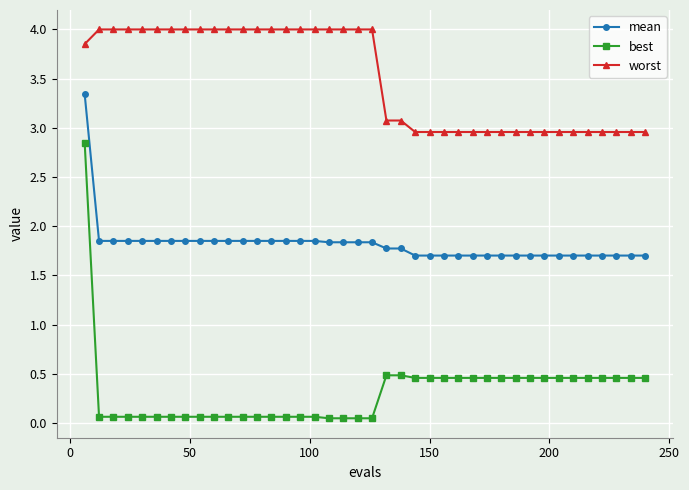

At how many categories does at least one series exceed 0?

40